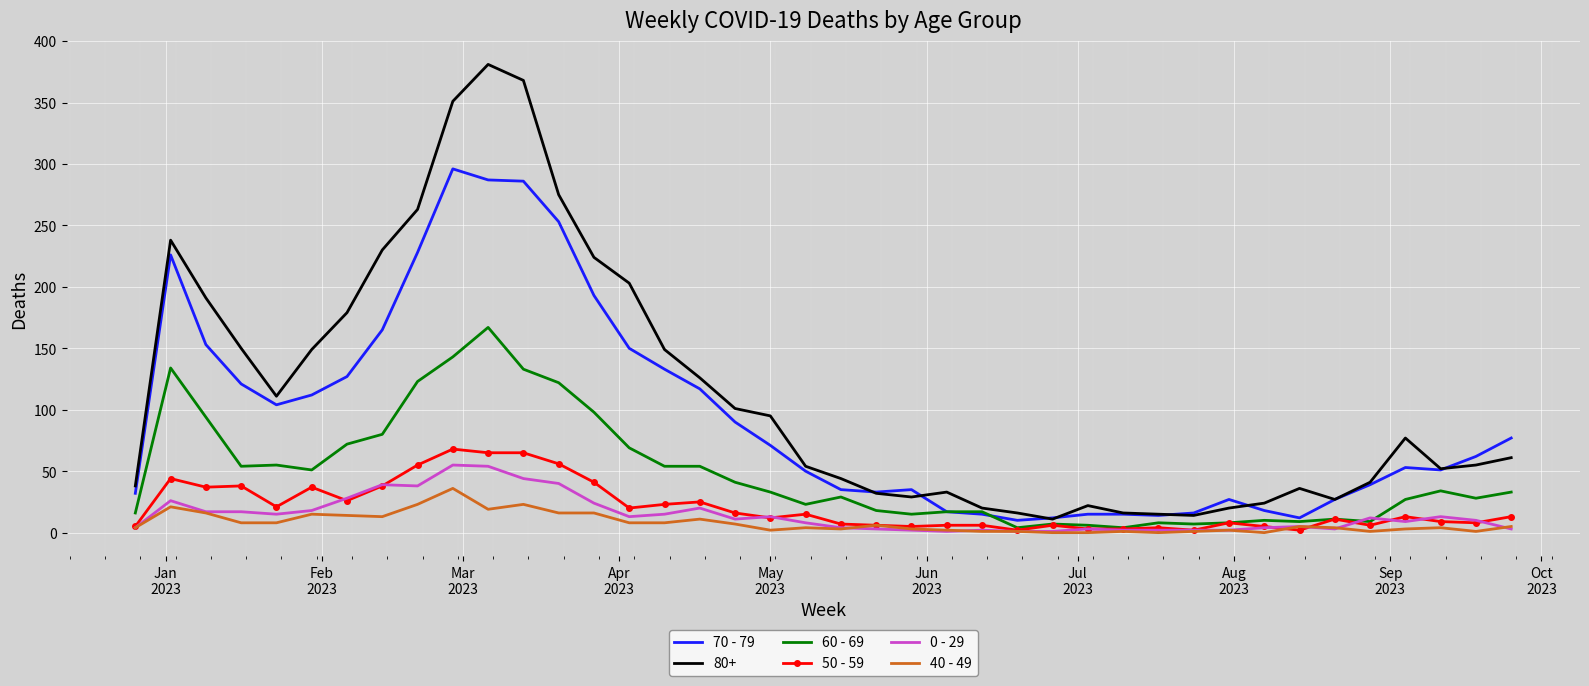

Which series has the widest spread of values?

80+